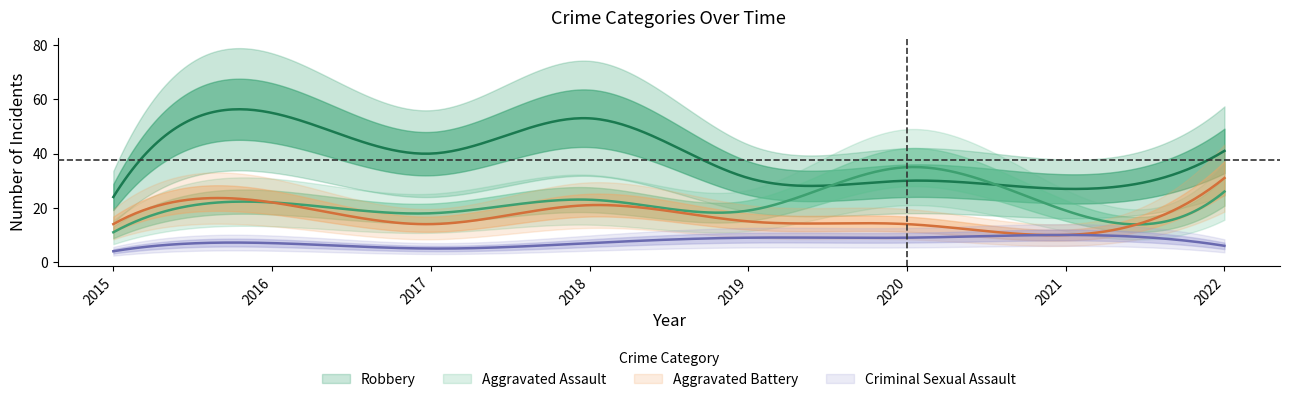

What is the difference between the Aggravated Battery values at 2021 and 2019?

5